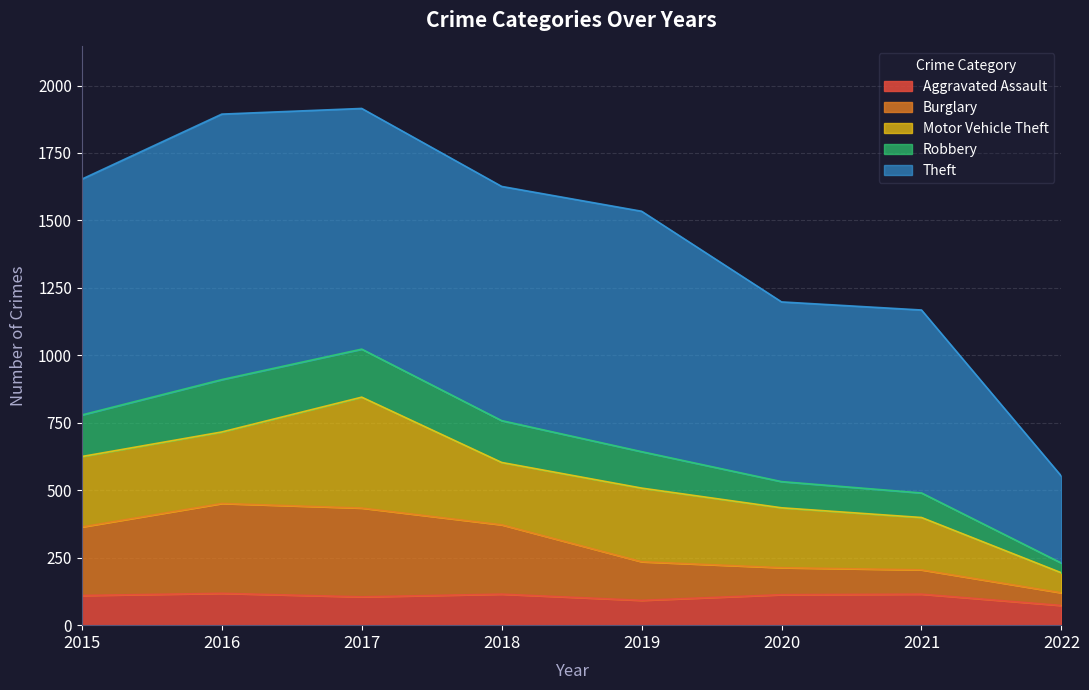

What is the total value across all series at 2018?

1626